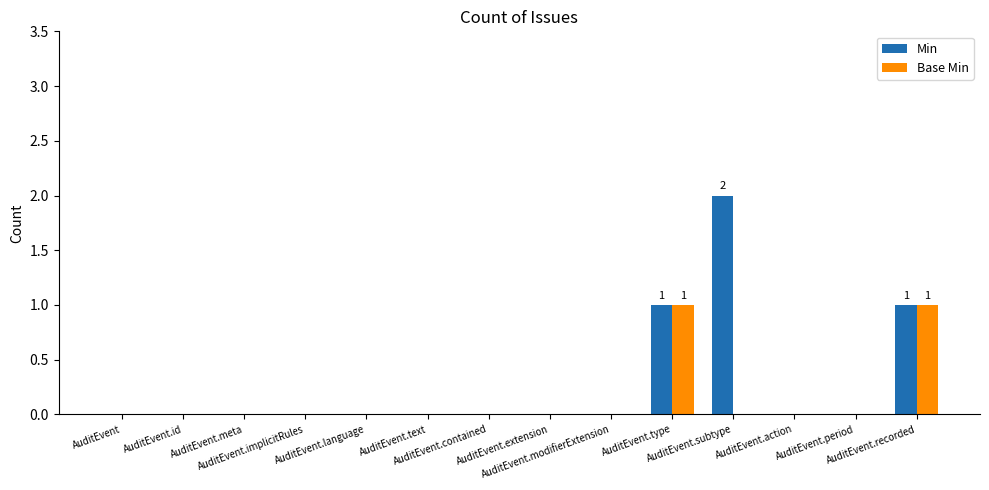

Reading right to left, transcribe all the data shown in this chart.

Min: 1	0	0	2	1	0	0	0	0	0	0	0	0	0
Base Min: 1	0	0	0	1	0	0	0	0	0	0	0	0	0